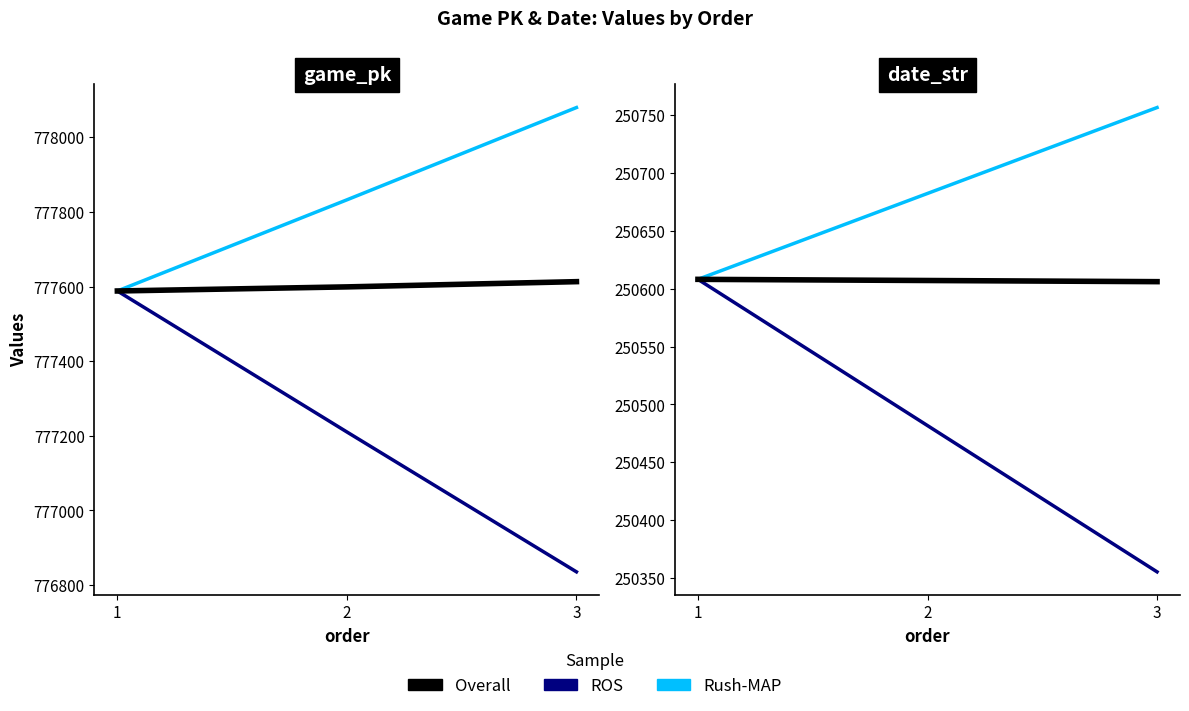

What is the difference between the Rush-MAP values at 1 and 3?

148.4